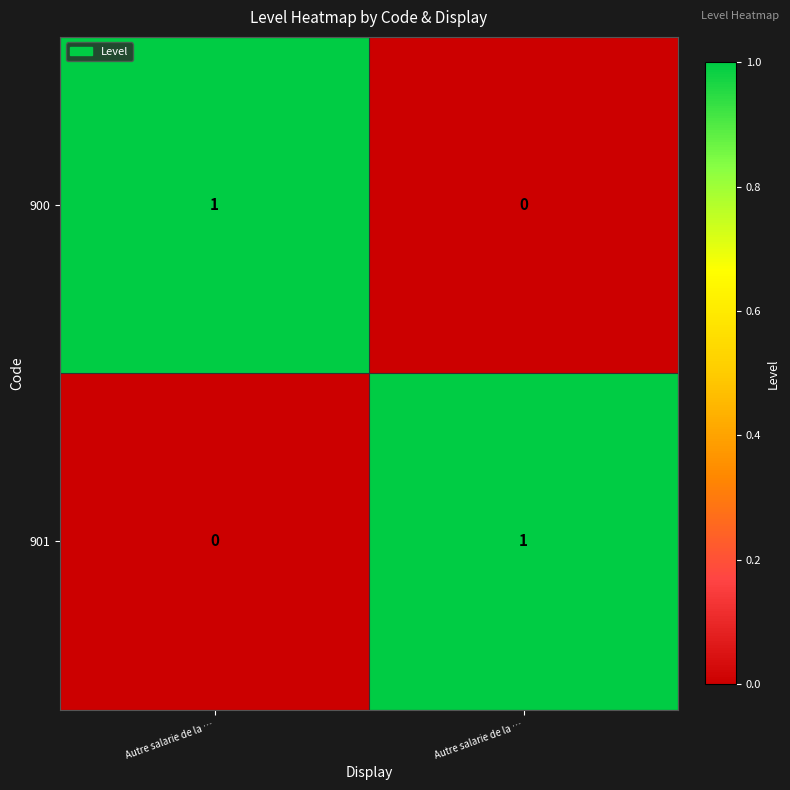

Reading left to right, extract all data points from this chart.

900: Autre salarie de la …=1	Autre salarie de la …=0
901: Autre salarie de la …=0	Autre salarie de la …=1